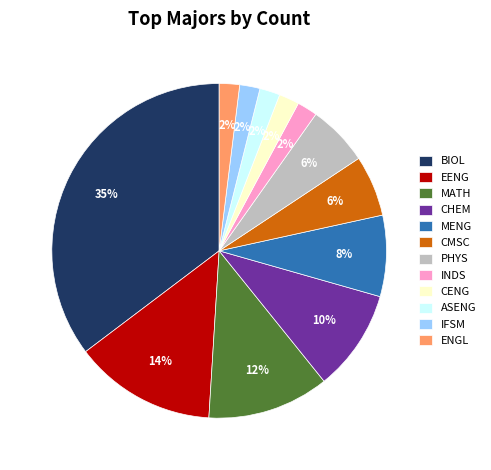

Is the sum of MATH and BIOL greater than half?

No